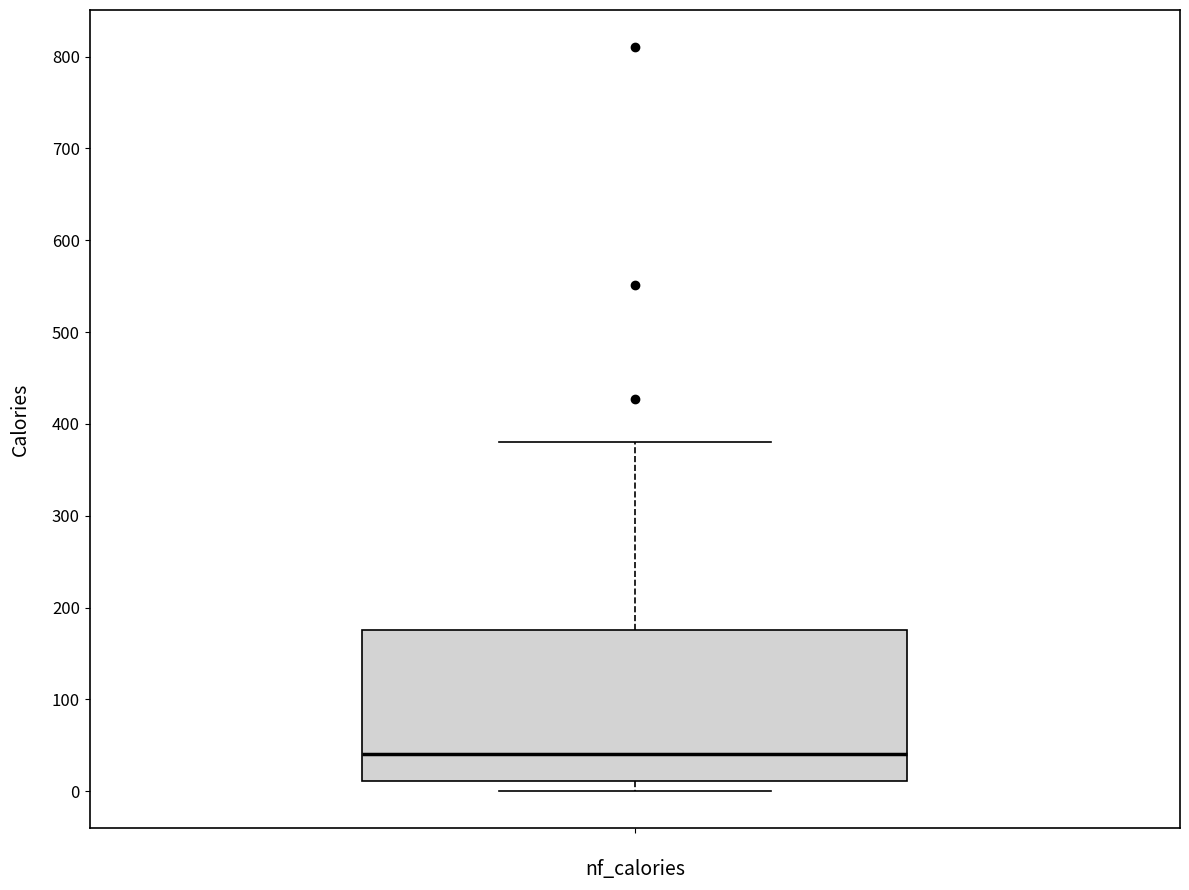

Read this box plot against the y-axis: the position of the median line, the range covered by the box, and the ends of both whiskers. The values are not printed on the chart, so give them approximately, as read against the axis.

median 40, box 10 to 180, whiskers 0 to 380